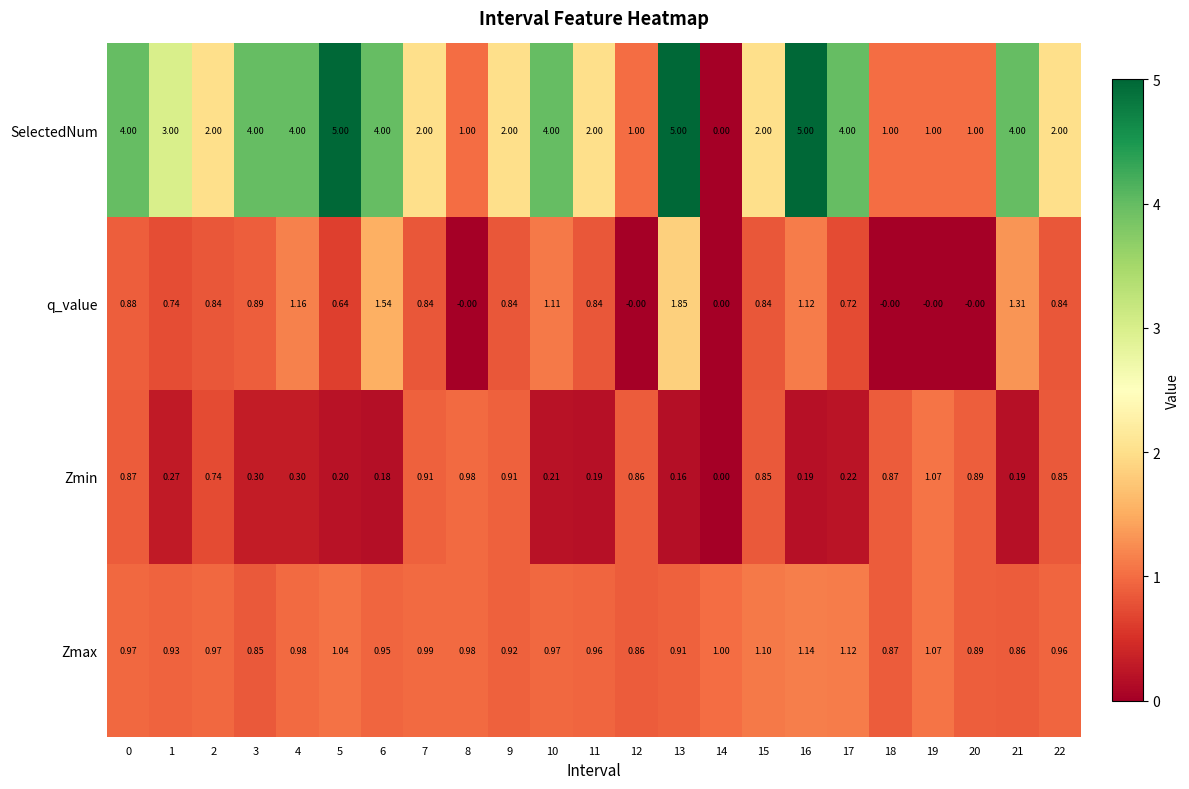

Which series has the largest range (max minus min)?

SelectedNum